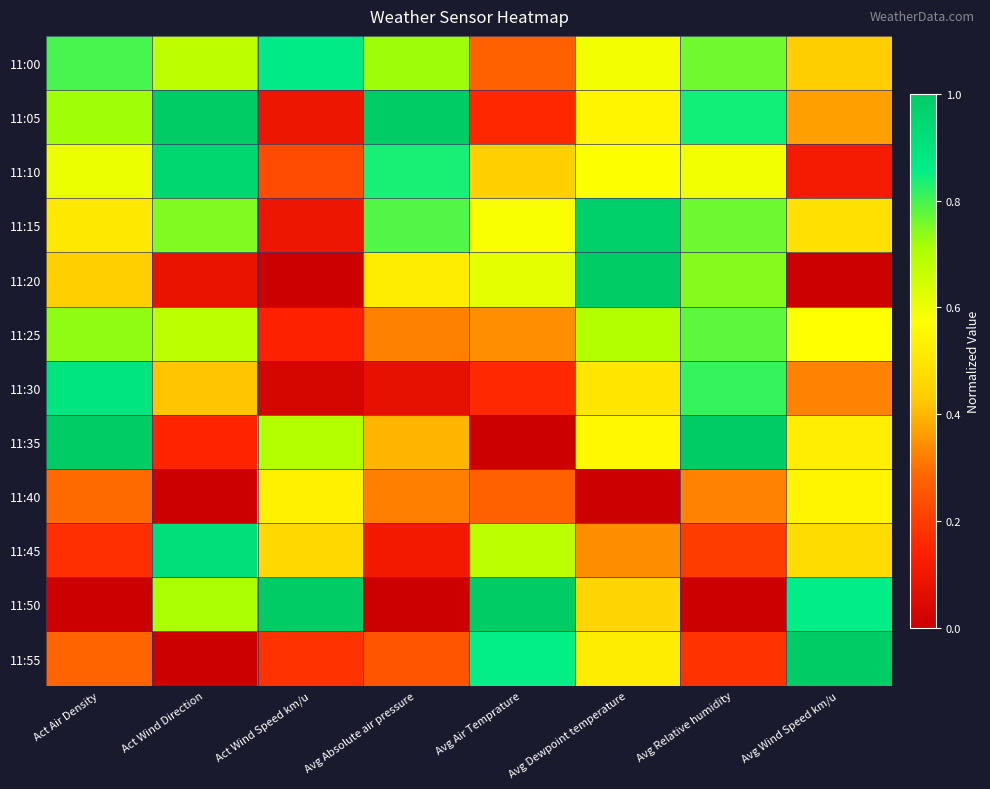

List the series in order of their peak value, lowest first.

11:40, 11:25, 11:00, 11:30, 11:45, 11:10, 11:15, 11:05, 11:20, 11:35, 11:50, 11:55